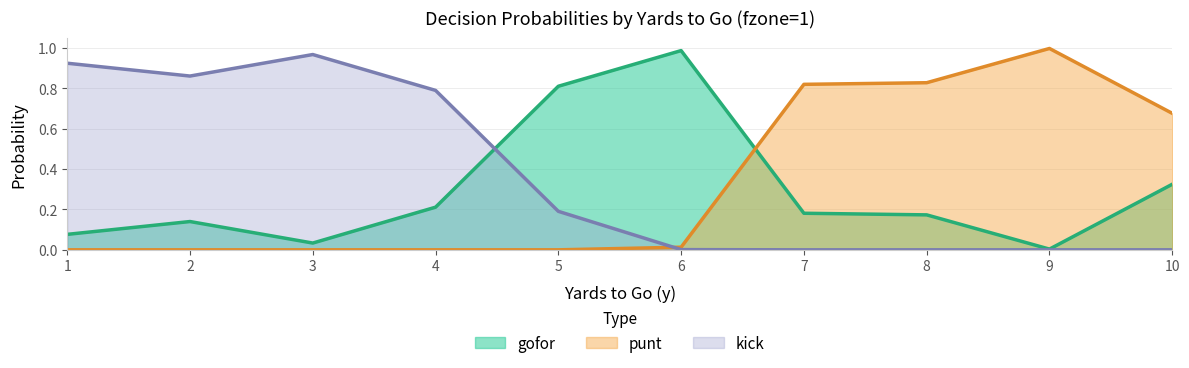

Which series has the largest total across all categories?

kick